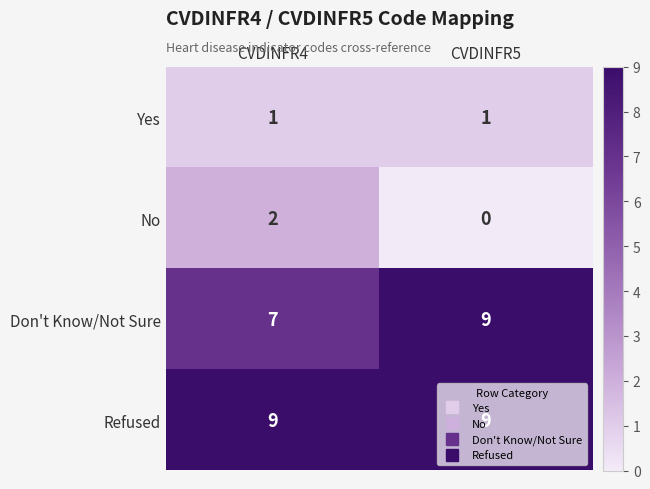

What is the sum of all Don't Know/Not Sure values?

16